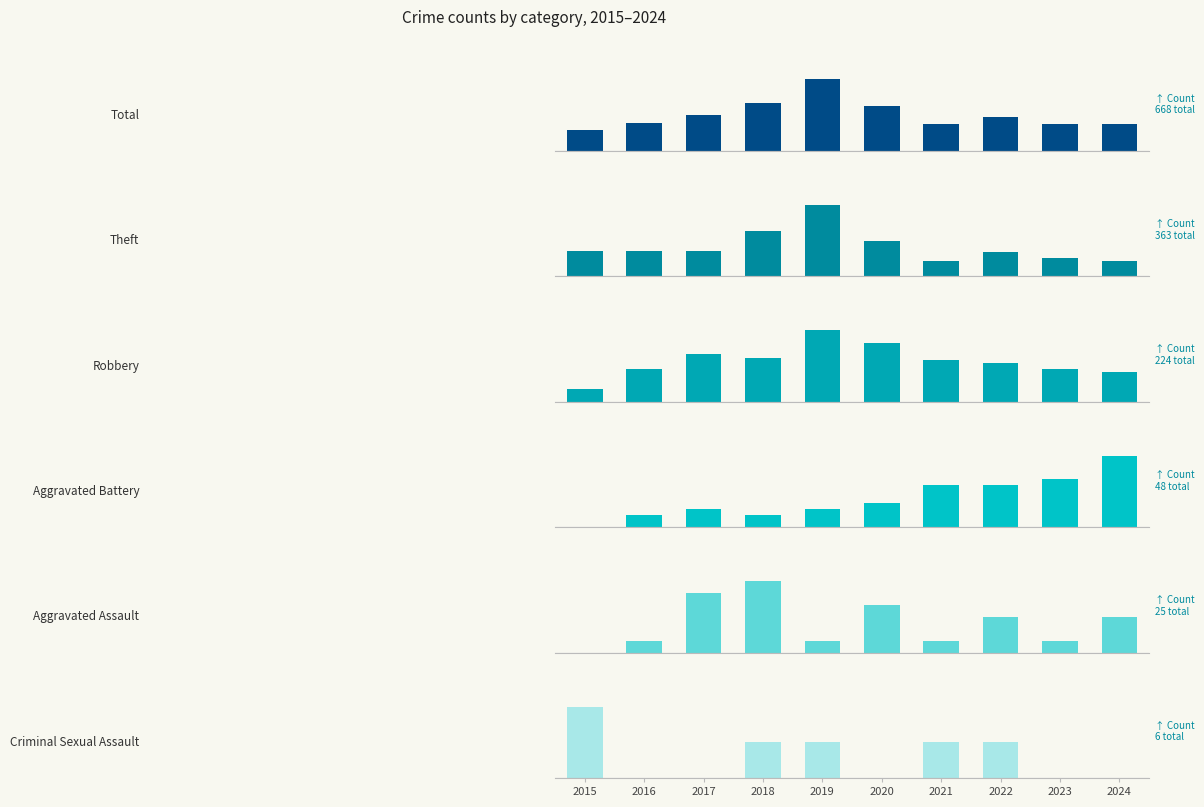

Where is Criminal Sexual Assault nearest to the value 1?

2018